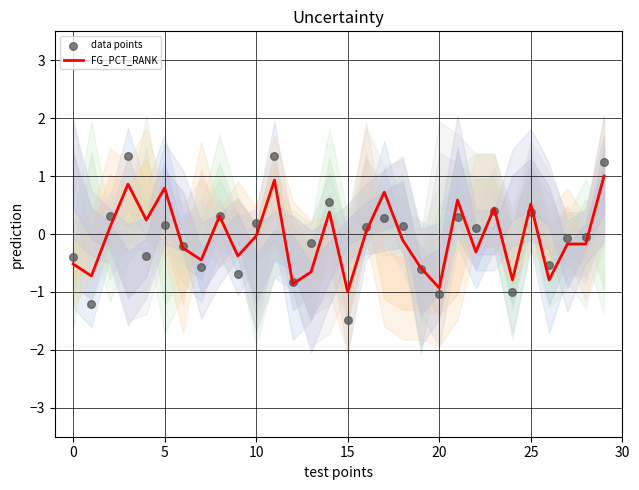

At which category is the sum across all series the highest?

11